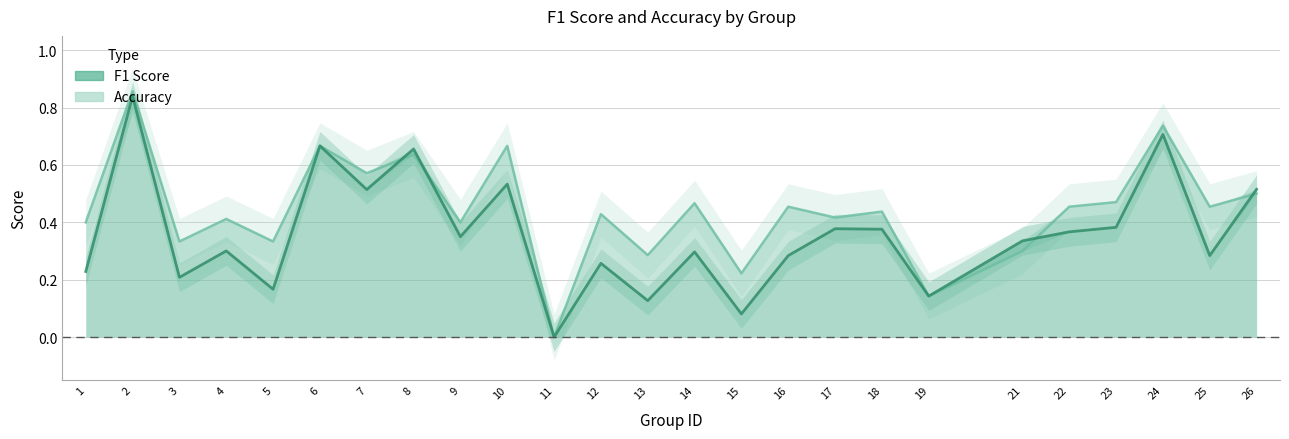

Does the chart display data point markers on the line(s)?

No